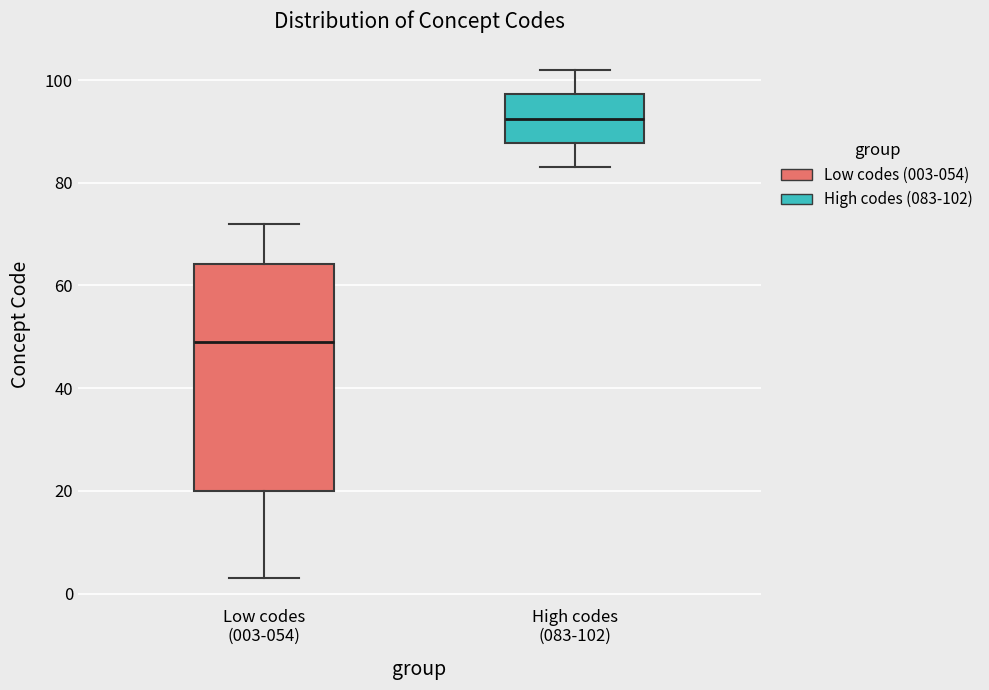

Comparing the boxes themselves (not the whiskers), which one is the tallest?

Low codes (003-054)